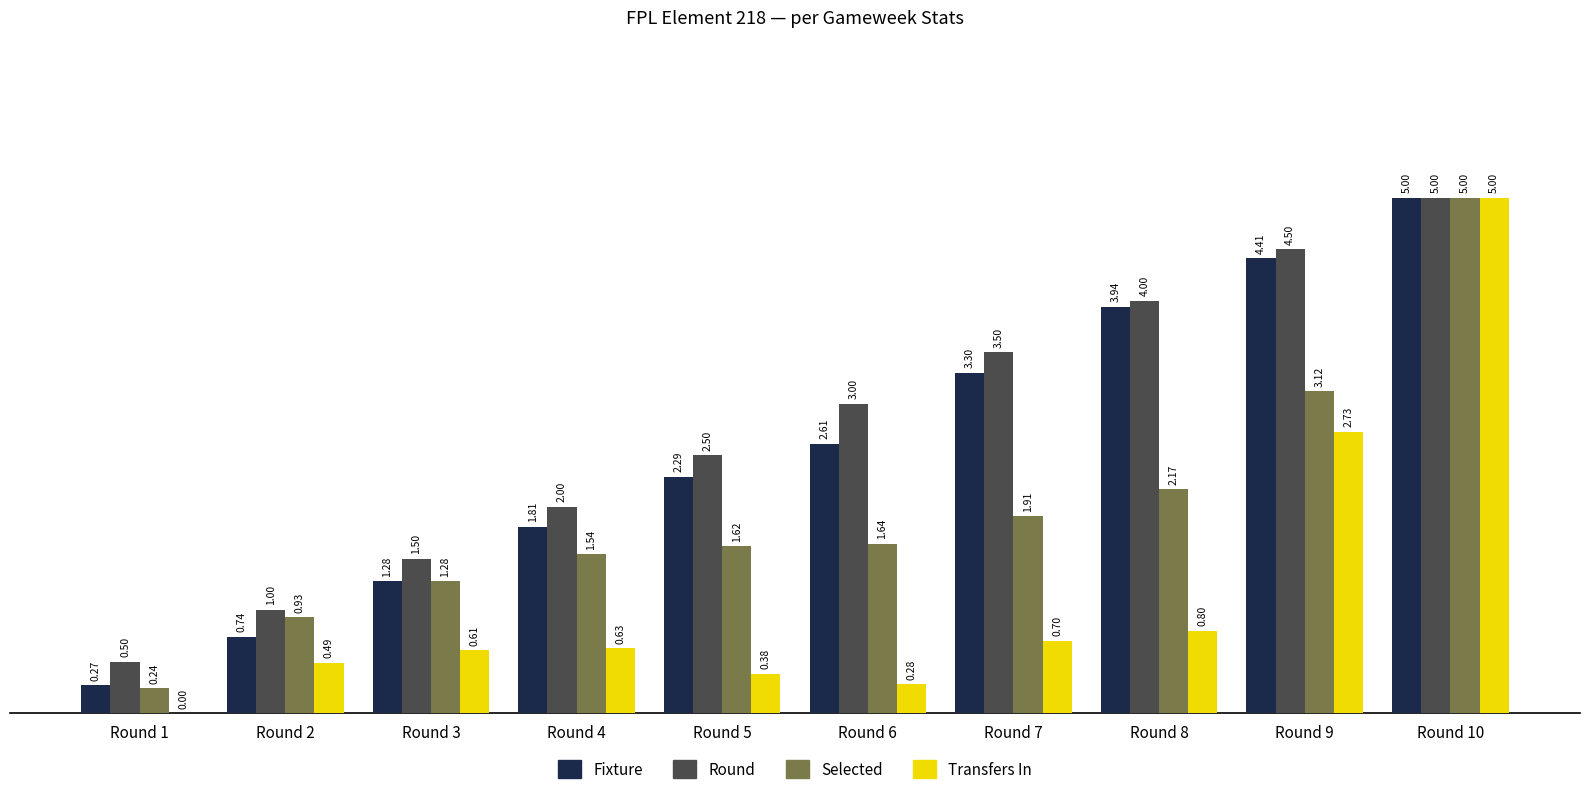

What is the total value across all series at Round 7?

9.4